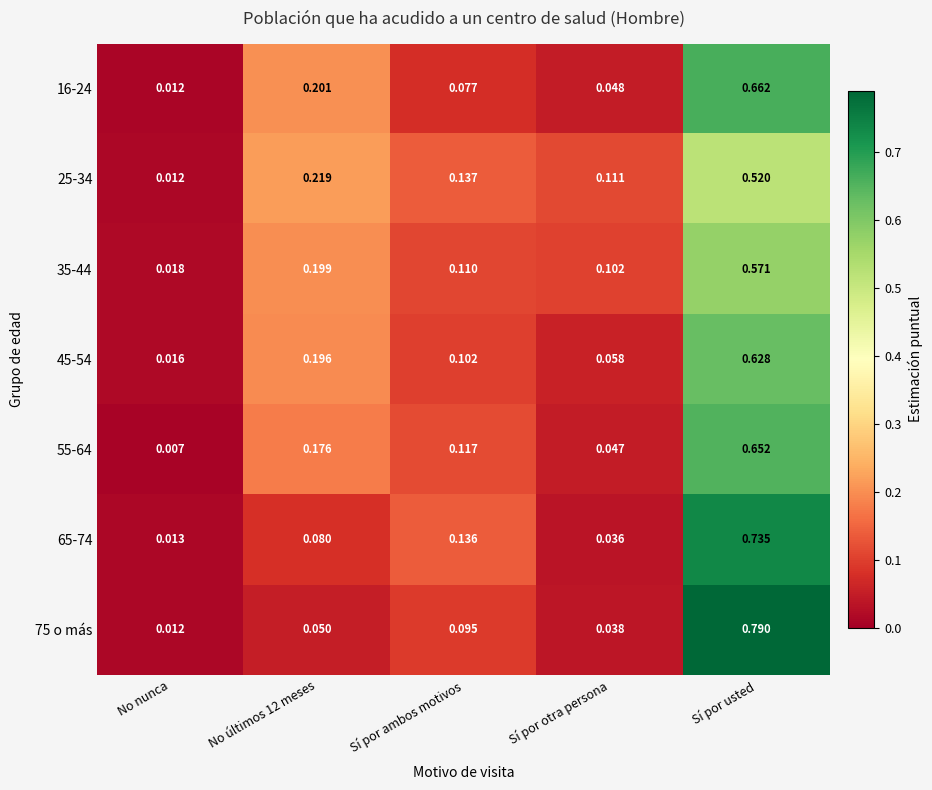

List the series in order of their peak value, lowest first.

25-34, 35-44, 45-54, 55-64, 16-24, 65-74, 75 o más